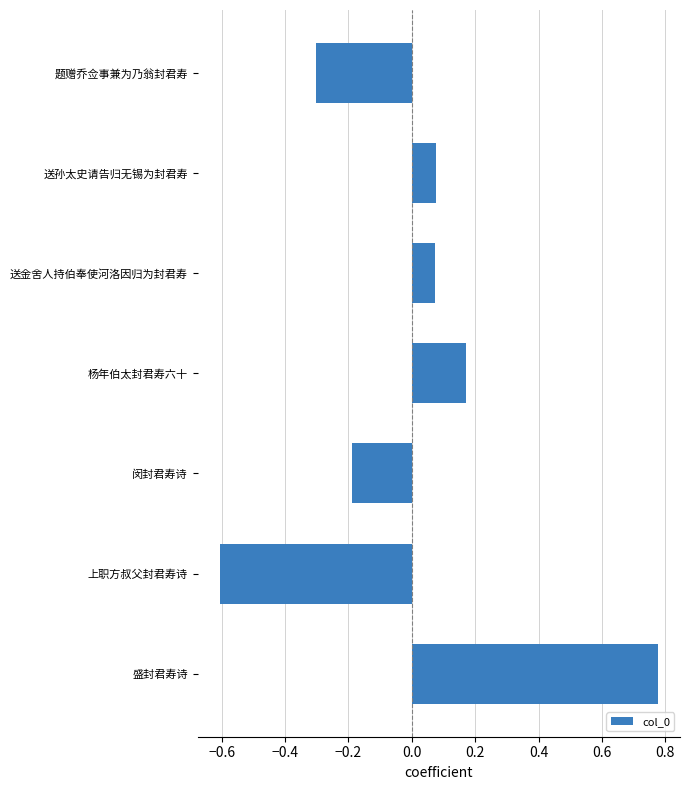

How many distinct data groups are displayed?

1